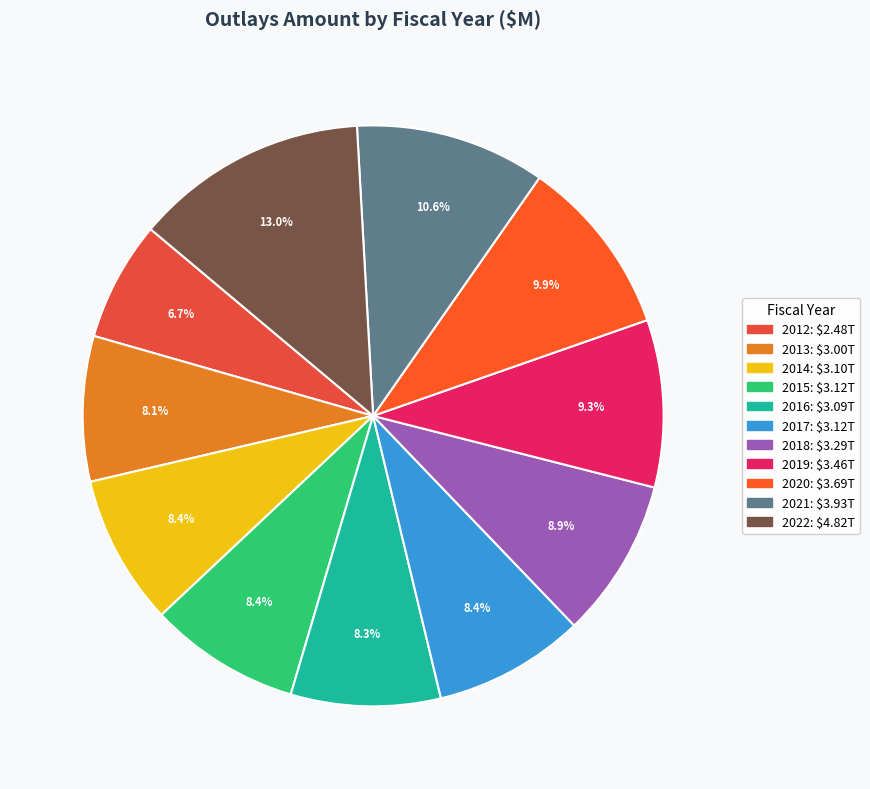

True or false: 2015 accounts for 8% of the total.

True